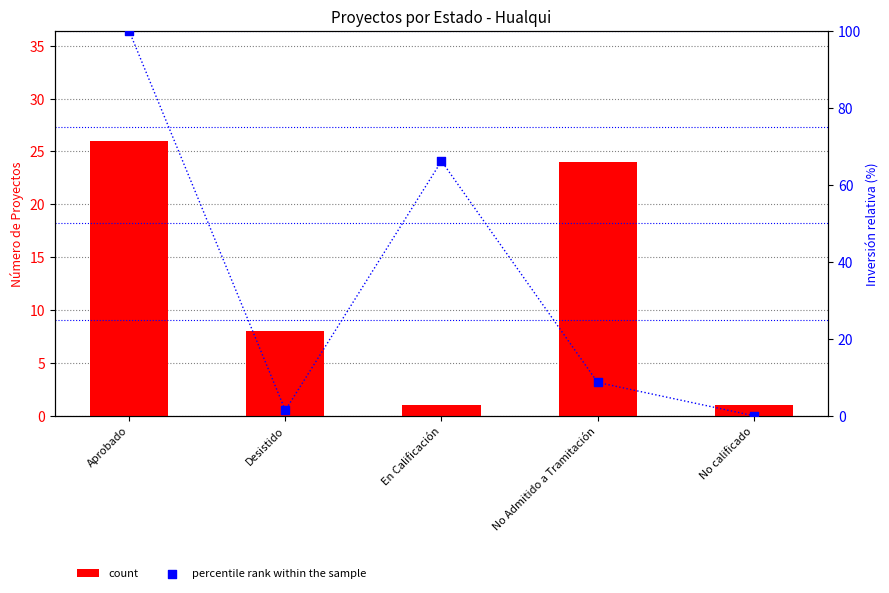

Which series contains the lowest Y value?

percentile rank within the sample